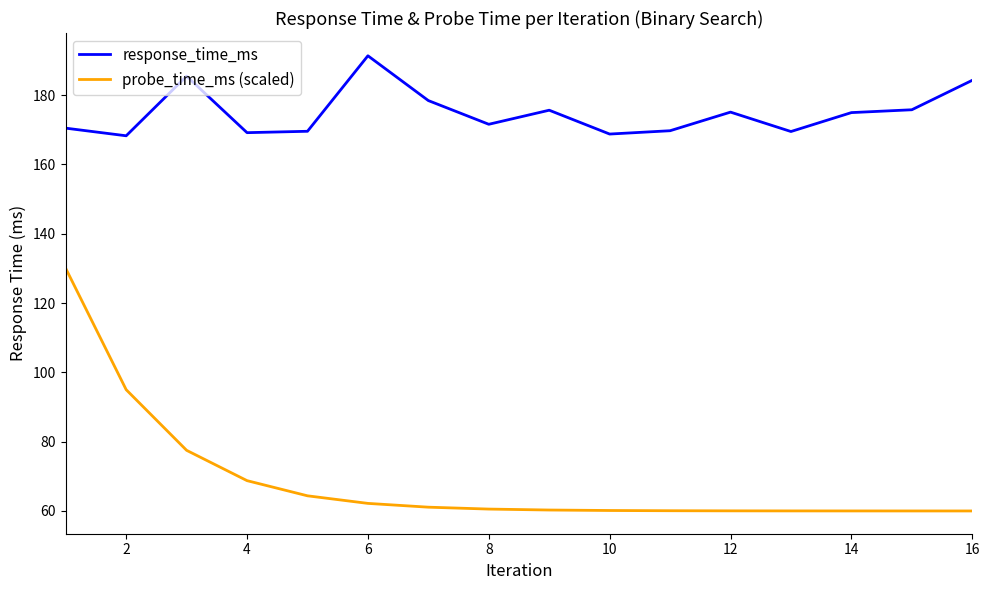

How many lines are shown in the chart?

2